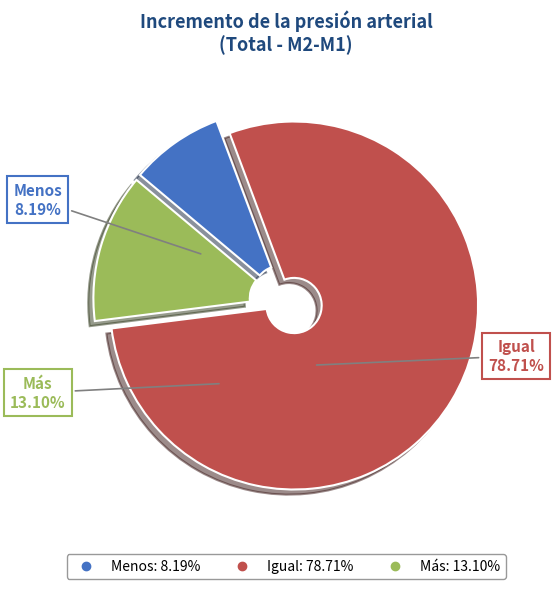

Is there a majority slice in this chart?

Yes